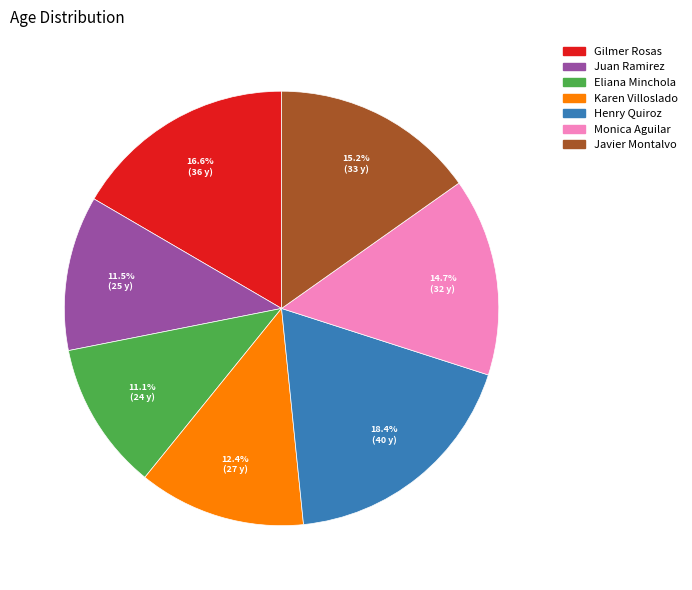

What is the largest slice in the pie chart?

Henry Quiroz